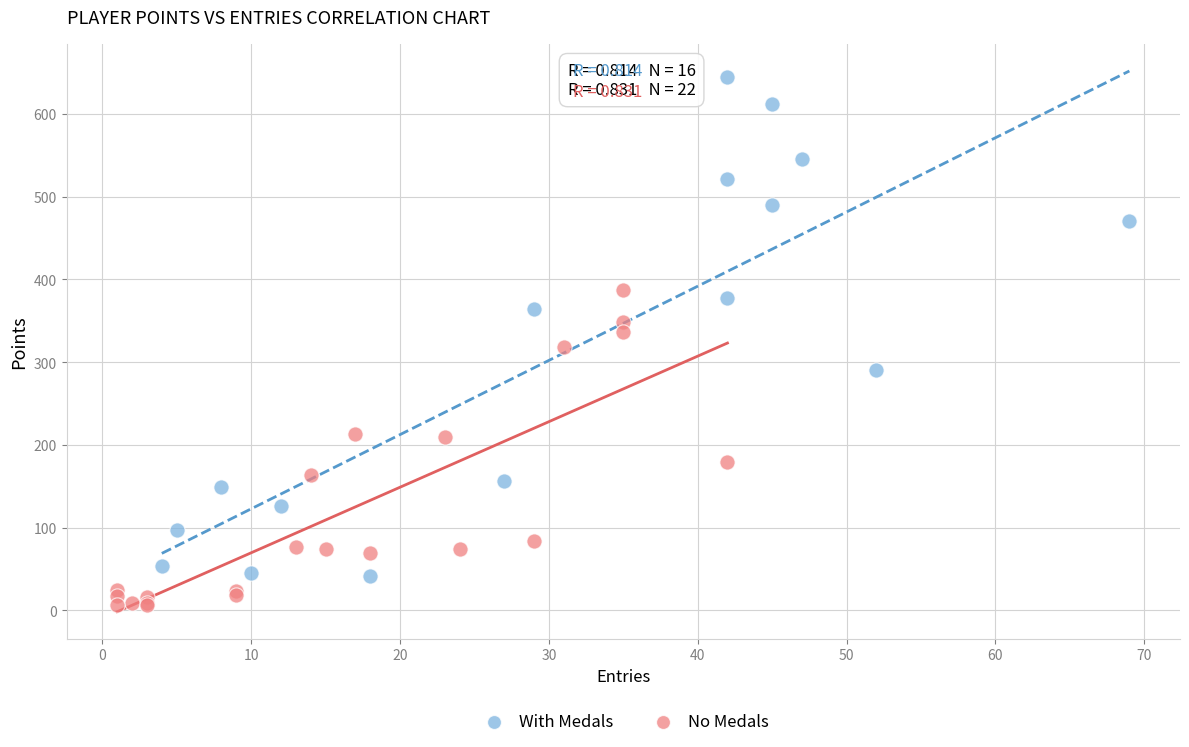

Which series reaches the minimum Y coordinate?

No Medals